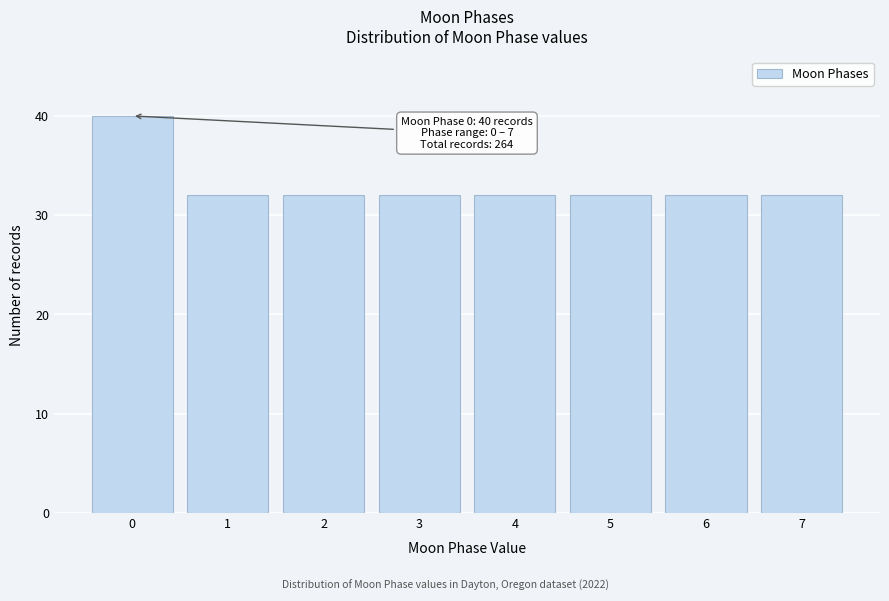

Reading left to right, what are all the values shown in this chart?

40	32	32	32	32	32	32	32